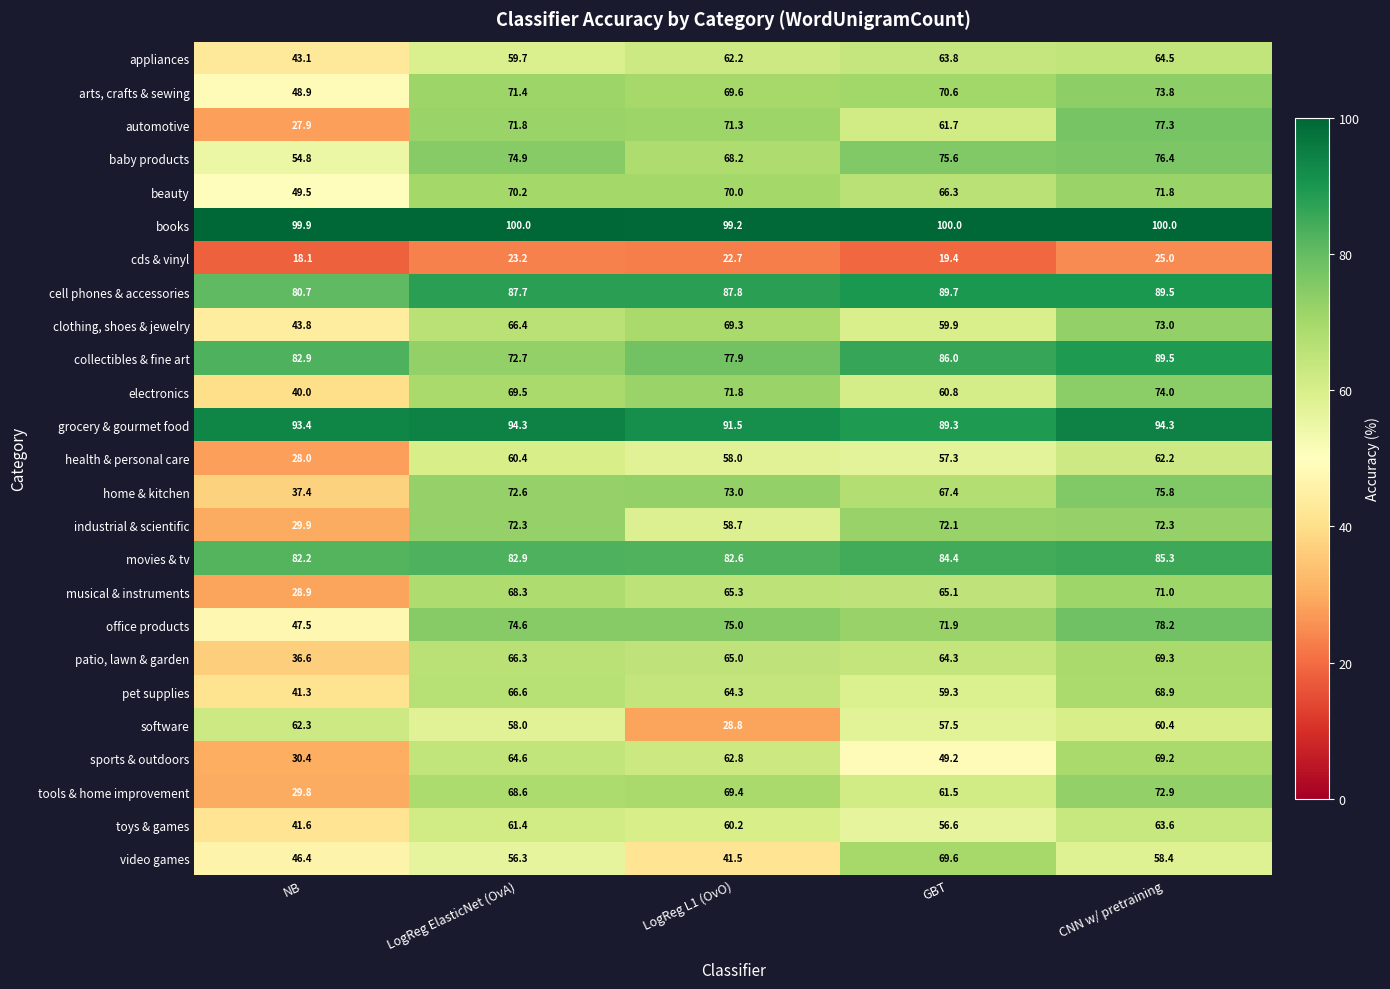

What value does the collectibles & fine art series have at CNN w/ pretraining?

89.5